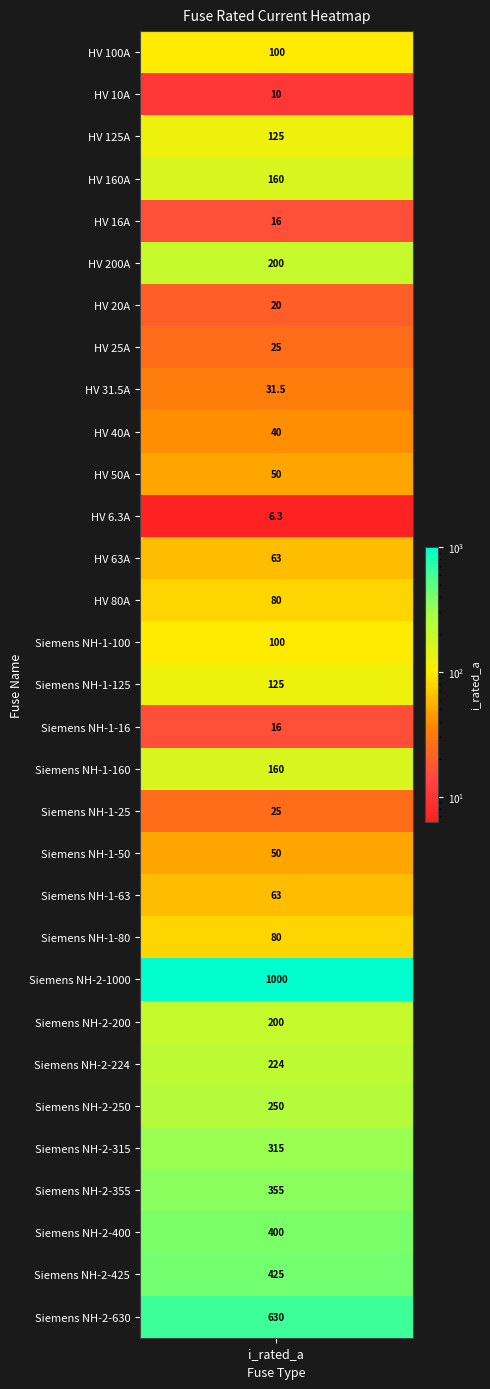

True or false: the data shows 118.0 at Siemens NH-2-315.

False